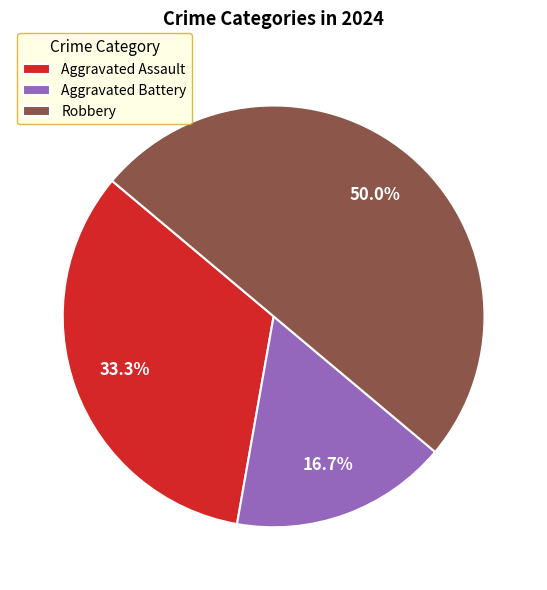

What is the total percentage of Aggravated Assault and Robbery?

83.3%